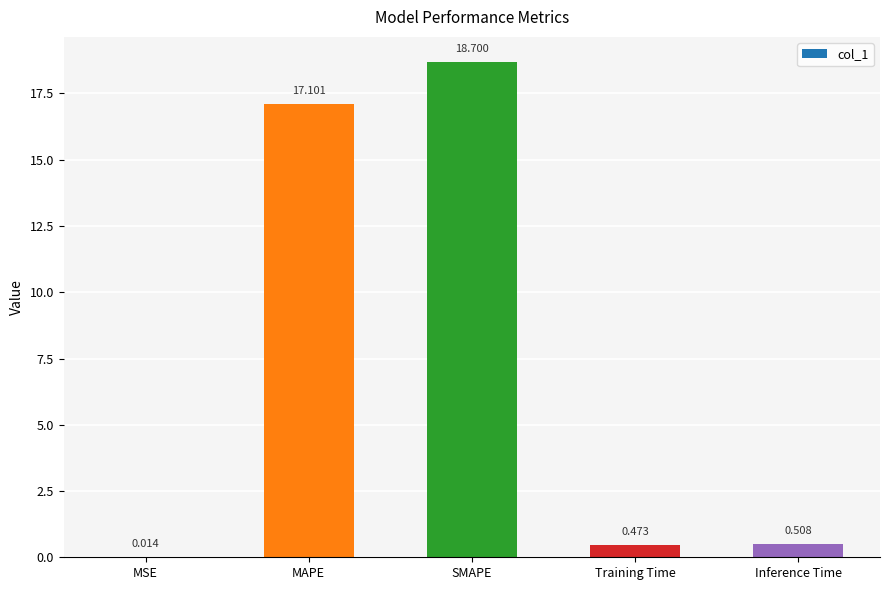

Between MSE and Inference Time, which is larger?

Inference Time